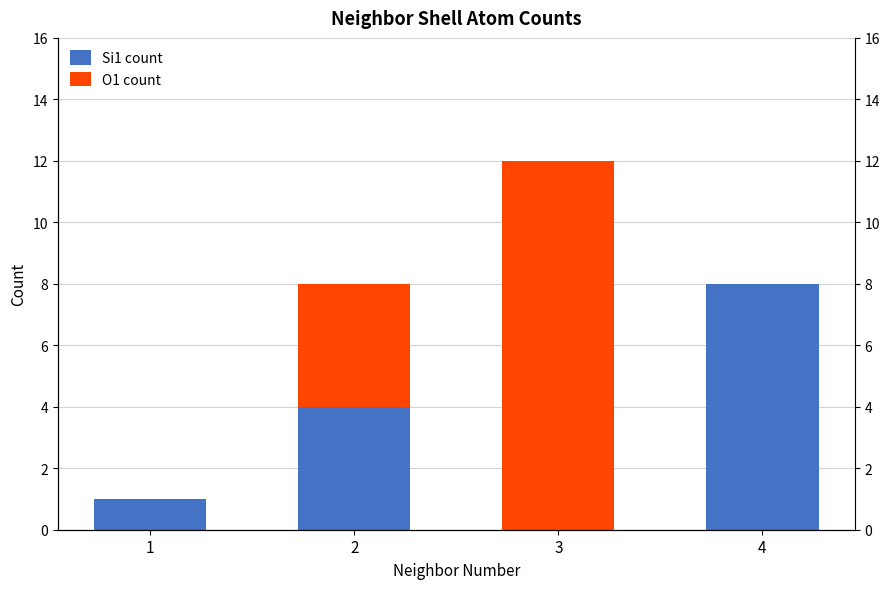

Between 1 and 4, which series saw the biggest shift?

Si1 count